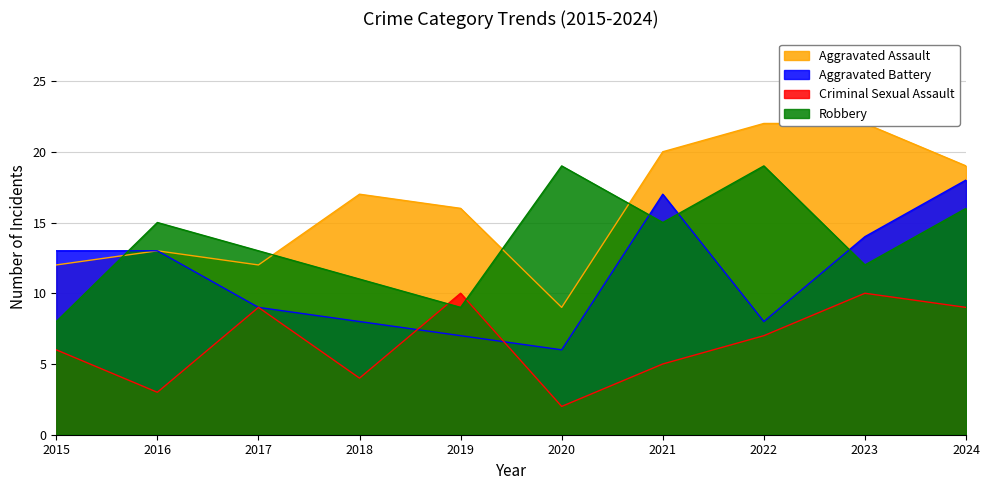

Where does the Criminal Sexual Assault series first go above 7?

2017